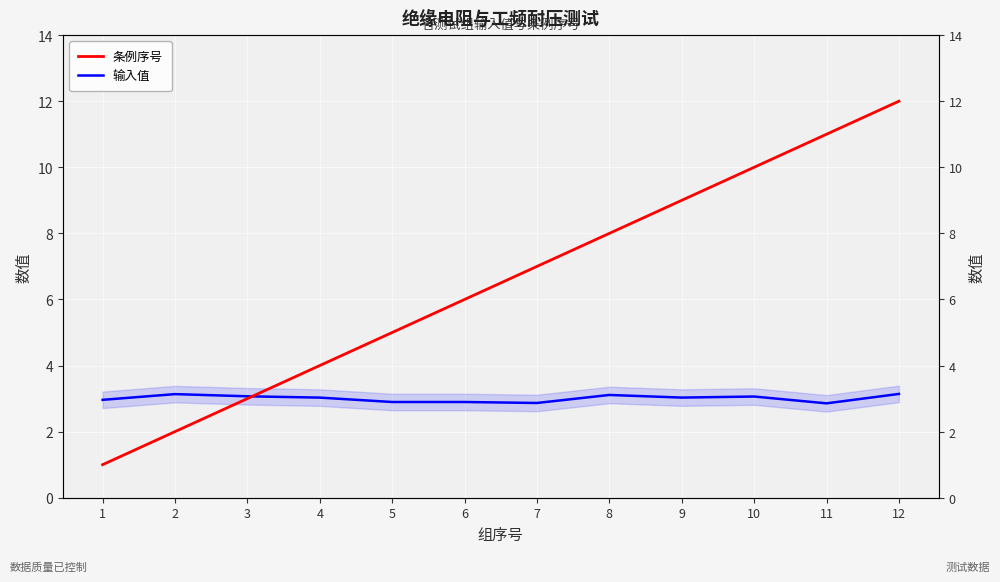

How many lines are shown in the chart?

2